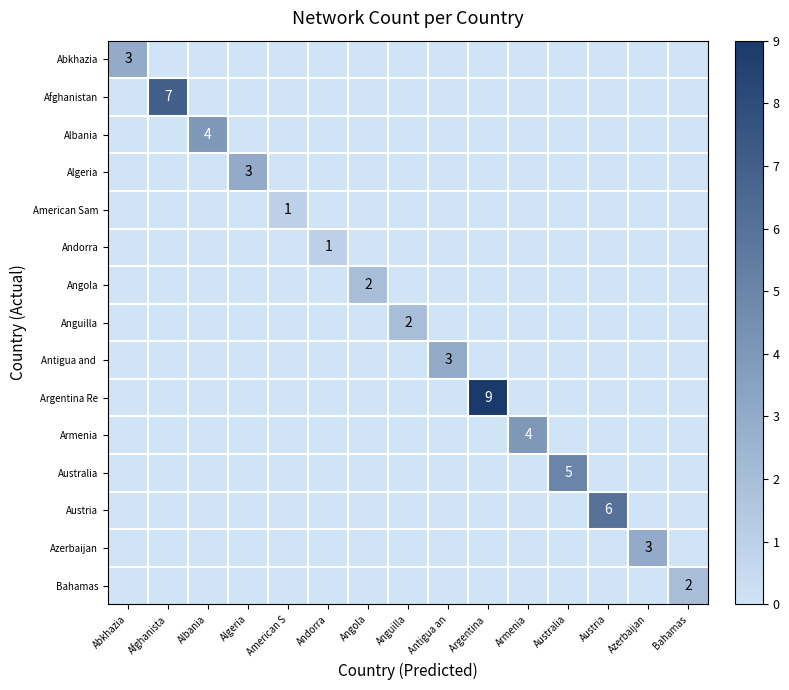

How many values in the Albania series exceed 0?

1